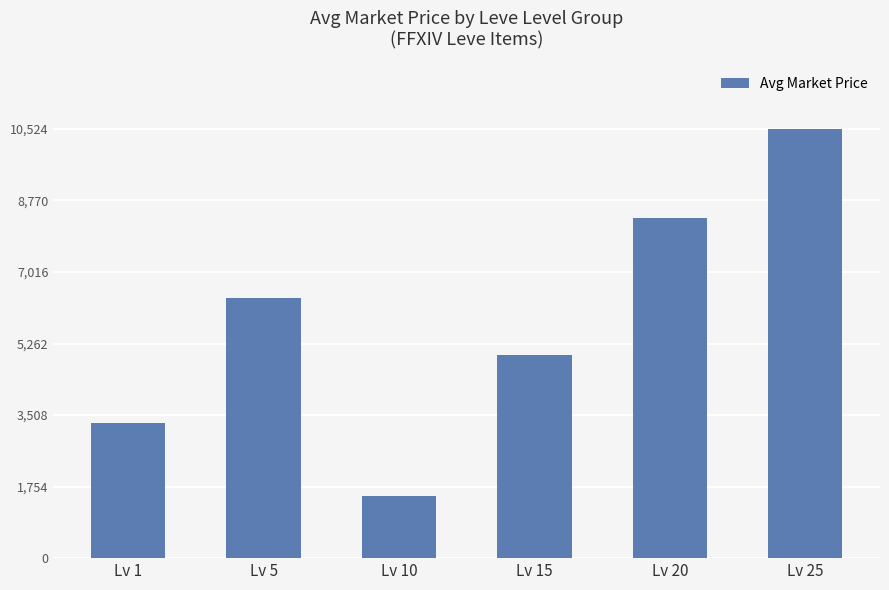

Count the number of data series in this chart.

1